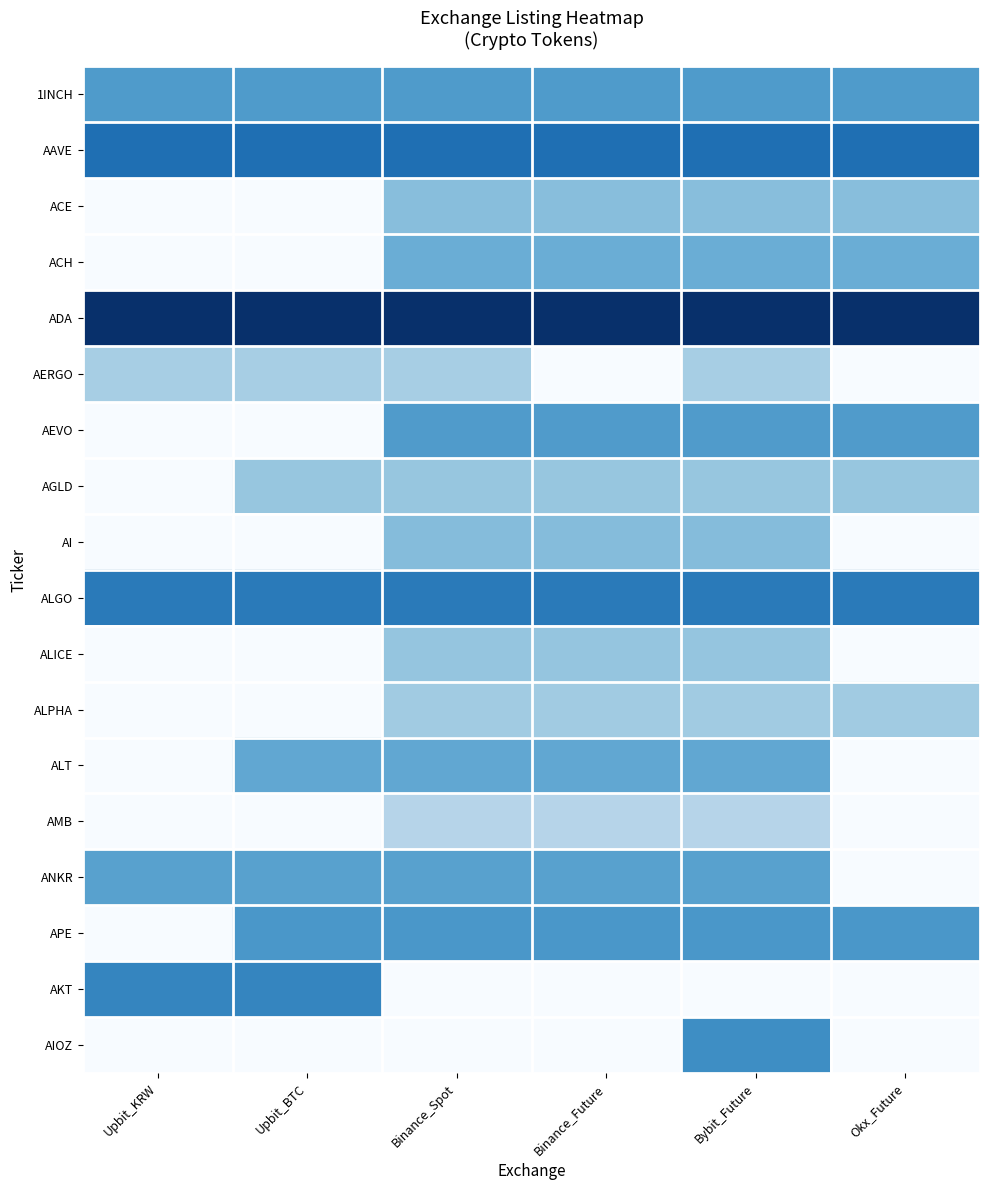

How many categories are shown in the chart?

6